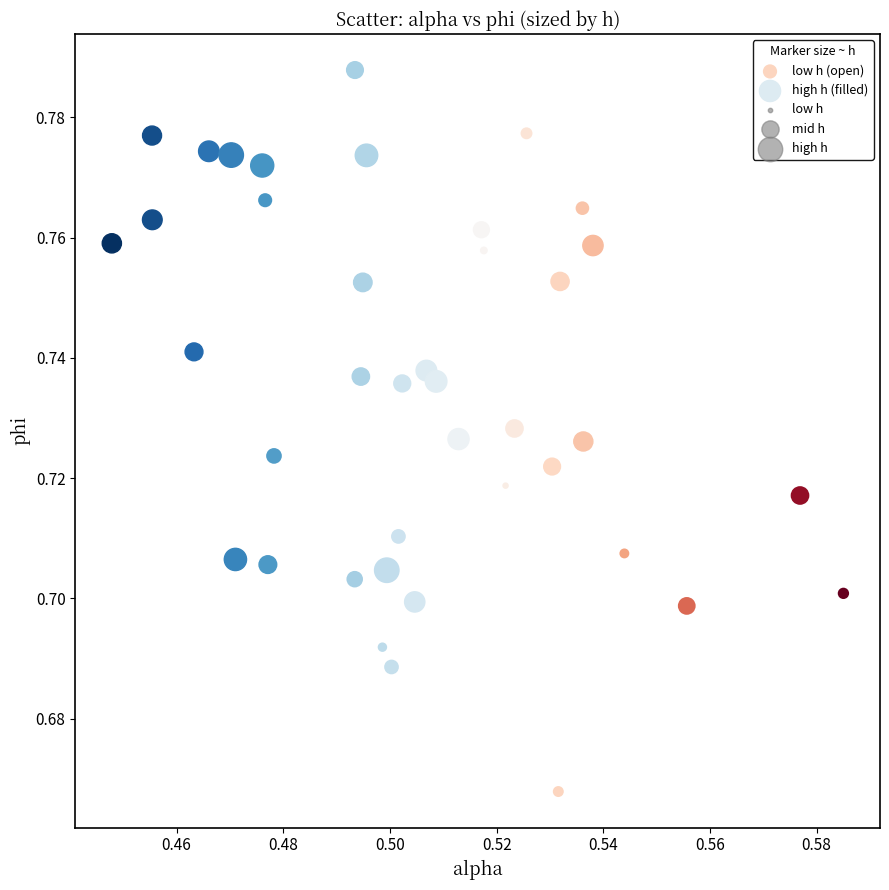

Which series has the largest Y range (max minus min)?

low h (open)